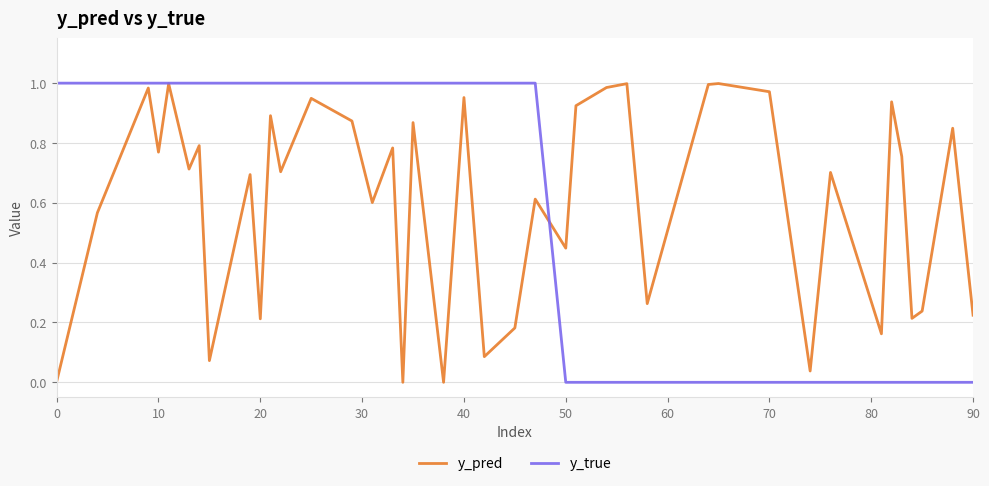

What is the average value of the y_true series?

0.6